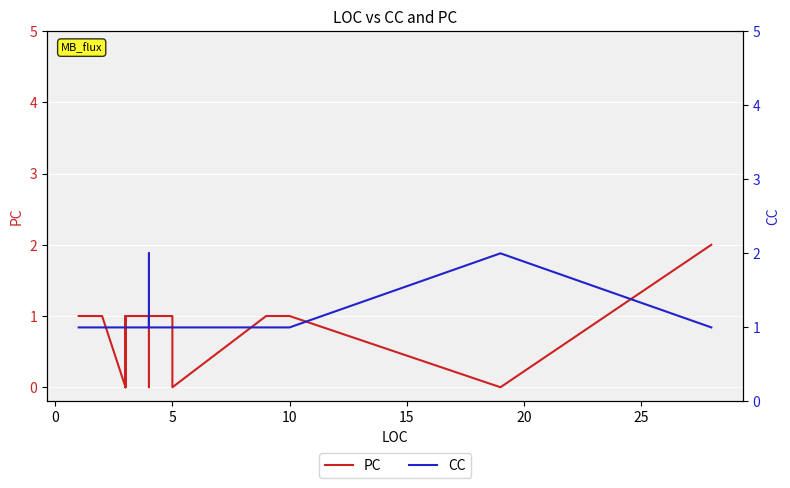

How many data points does each series have?

17